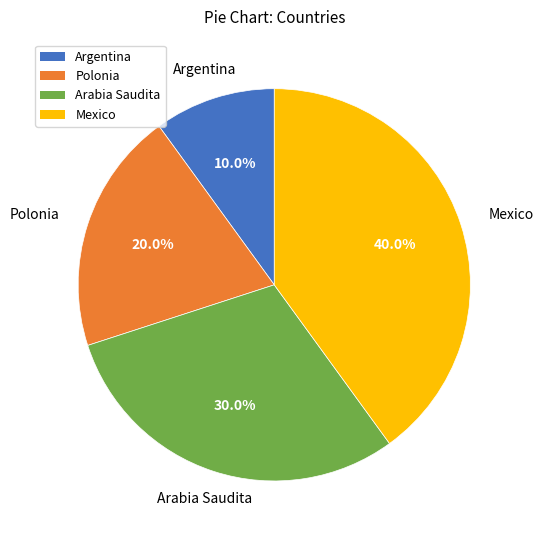

What percentage is NOT represented by Arabia Saudita?

70.0%